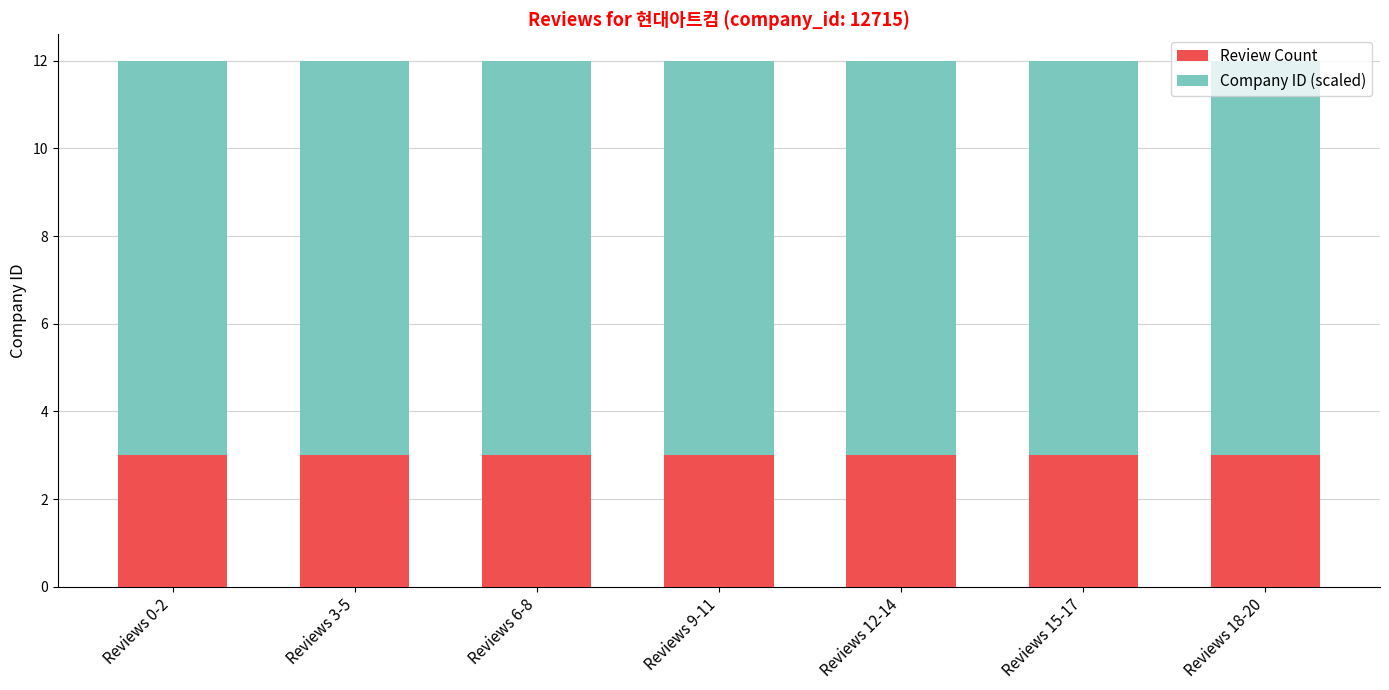

What is the total value across all series at Reviews 18-20?

12